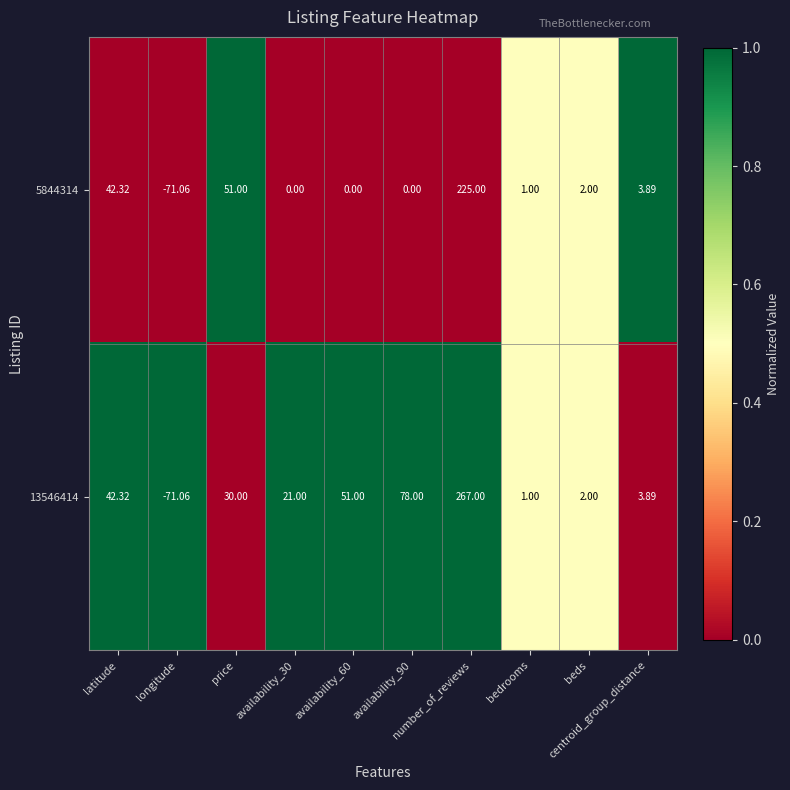

At availability_90, list the series in order from smallest to largest.

5844314, 13546414